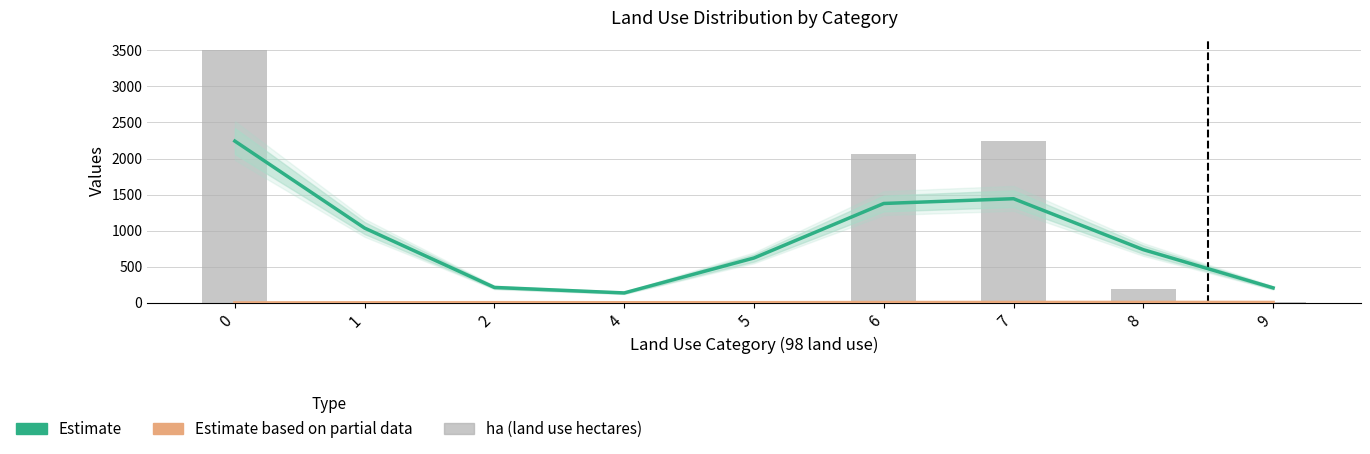

Reading right to left, what are all the values shown in this chart?

Estimate: 9=209.0	8=738.0	7=1444.0	6=1378.0	5=623.0	4=139.0	2=215.0	1=1037.0	0=2242.0
Estimate based on partial data: 9=7.2	8=7.5	7=6.9	6=5.7	5=3.9	4=3.2	2=4.0	1=2.1	0=0.4
ha (land use hectares): 9=19.0	8=191.0	7=2248.0	6=2066.0	5=0.0	4=5.0	2=0.0	1=4.0	0=3497.0